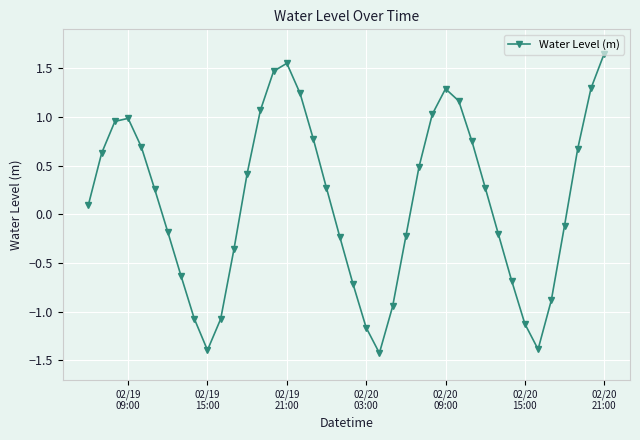

How many interior local valleys (lower than both neighbors) does the data have?

3